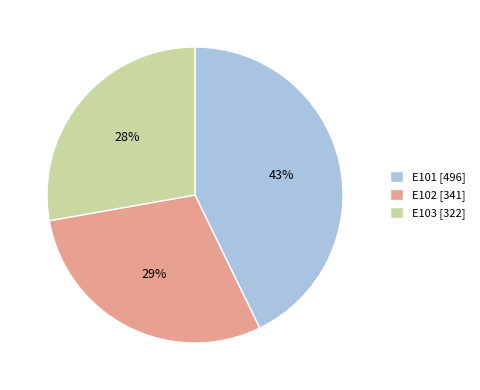

What is the largest slice in the pie chart?

E101